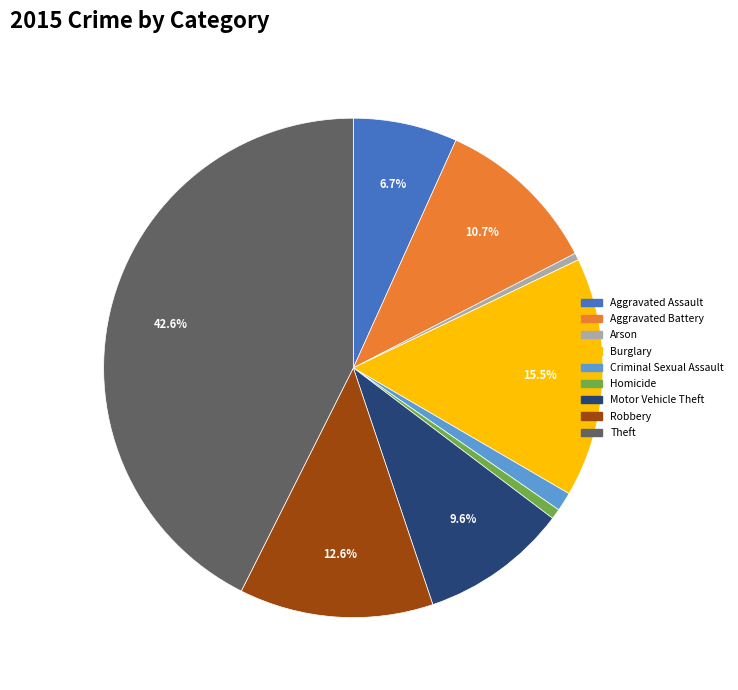

Does Motor Vehicle Theft represent more than half of the total?

No